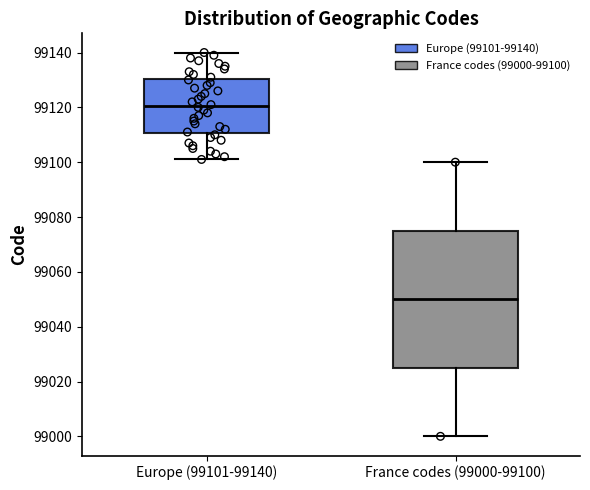

Reading left to right, read every box against the y-axis: the position of its median line, the range the box covers, and the ends of its whiskers. The values are not printed on the chart, so give them approximately, as read against the axis.

Europe (99101-99140): median 99120, box 99110 to 99130, whiskers 99102 to 99140
France codes (99000-99100): median 99050, box 99026 to 99076, whiskers 99000 to 99100